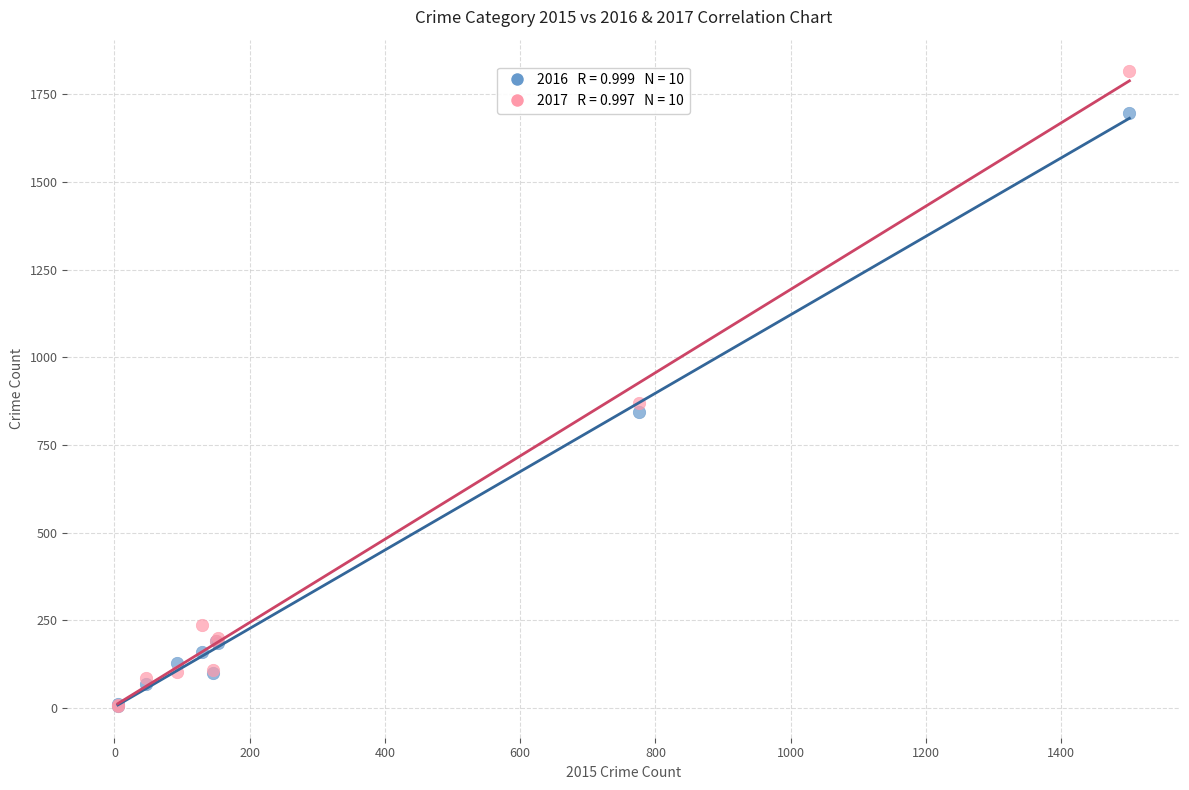

Across all series, what Y value is closest to 910?

871